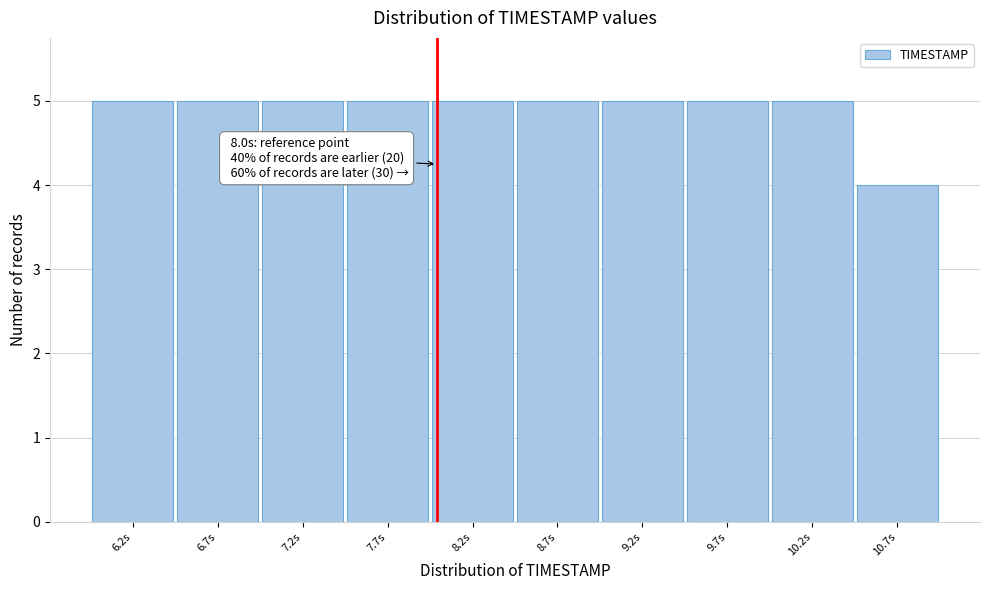

Reading left to right, transcribe all the data shown in this chart.

5	5	5	5	5	5	5	5	5	4